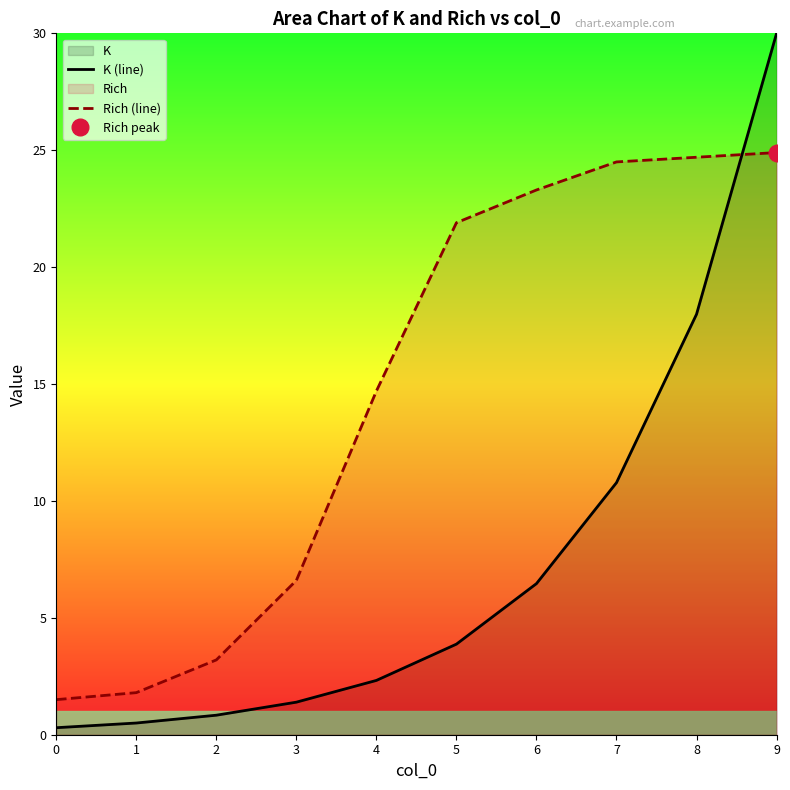

Reading right to left, what are all the values shown in this chart?

K (line): 30.0	18.0	10.8	6.5	3.9	2.3	1.4	0.8	0.5	0.3
Rich (line): 24.9	24.7	24.5	23.3	21.9	14.7	6.6	3.2	1.8	1.5